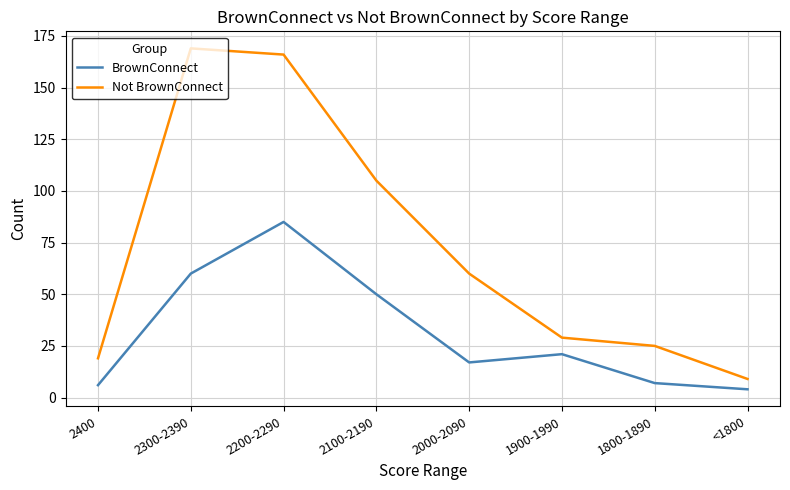

Which category has the lowest value in the BrownConnect series?

<1800